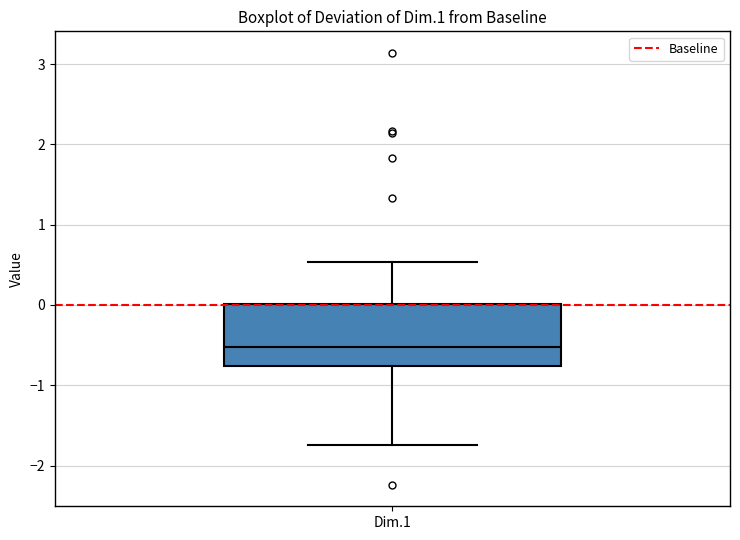

Read this box plot against the y-axis: the position of the median line, the range covered by the box, and the ends of both whiskers. The values are not printed on the chart, so give them approximately, as read against the axis.

median -0.5, box -0.8 to 0.0, whiskers -1.7 to 0.5